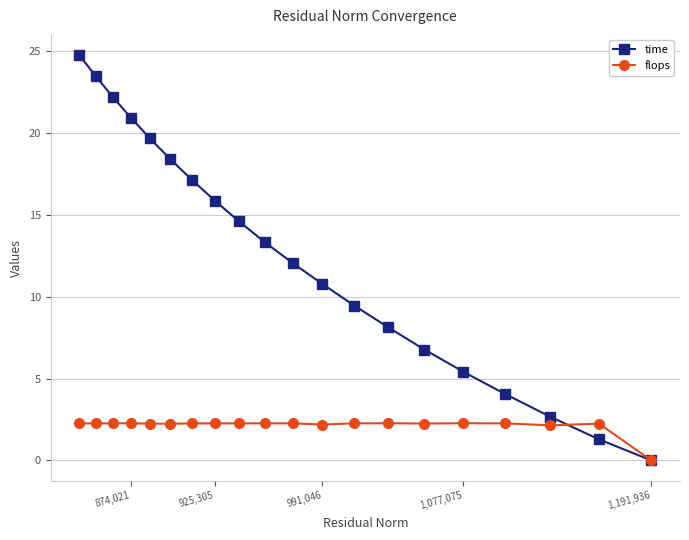

What is the value of the flops point at the 9th from the left?

2.2